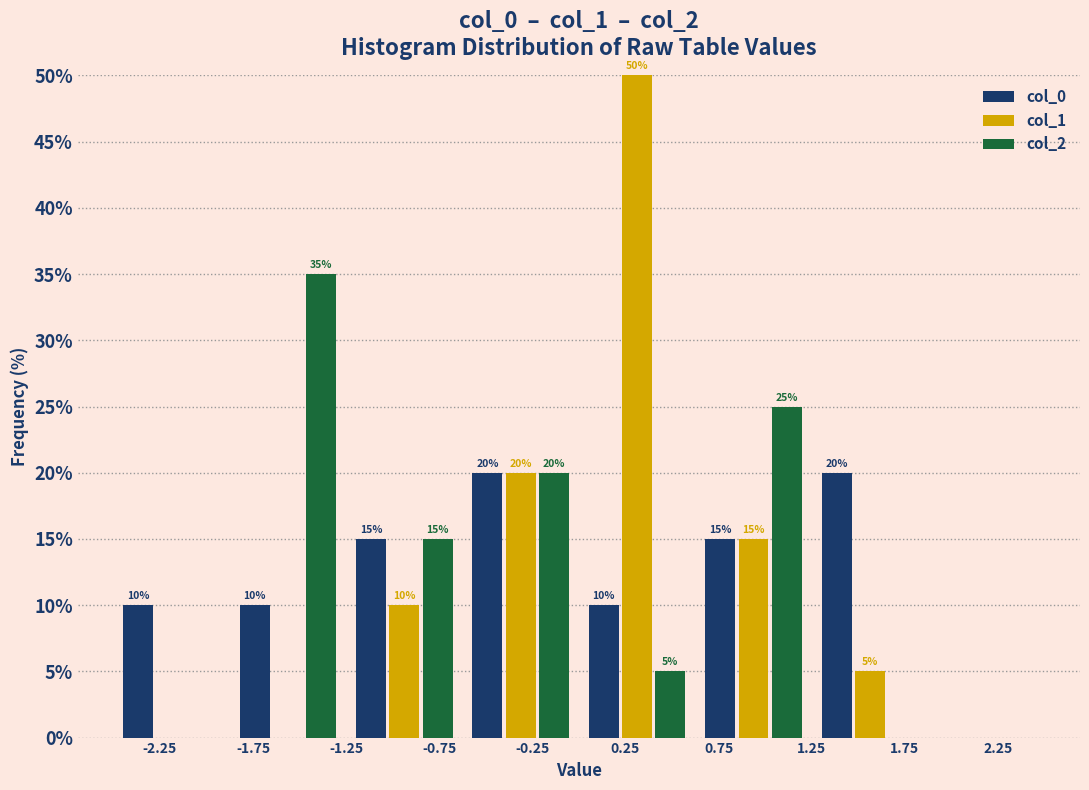

In the col_2 series, which range on the x-axis has the tallest bar?

-1.875 to -1.250